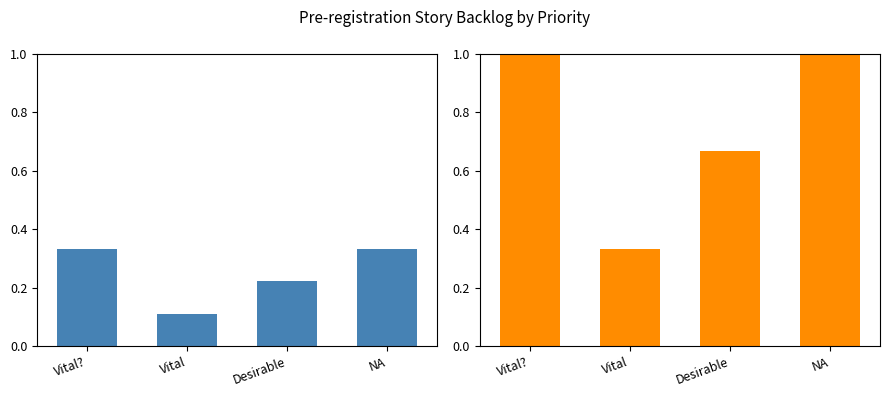

True or false: Priority Distribution has a value of 0.2 at Vital.

False